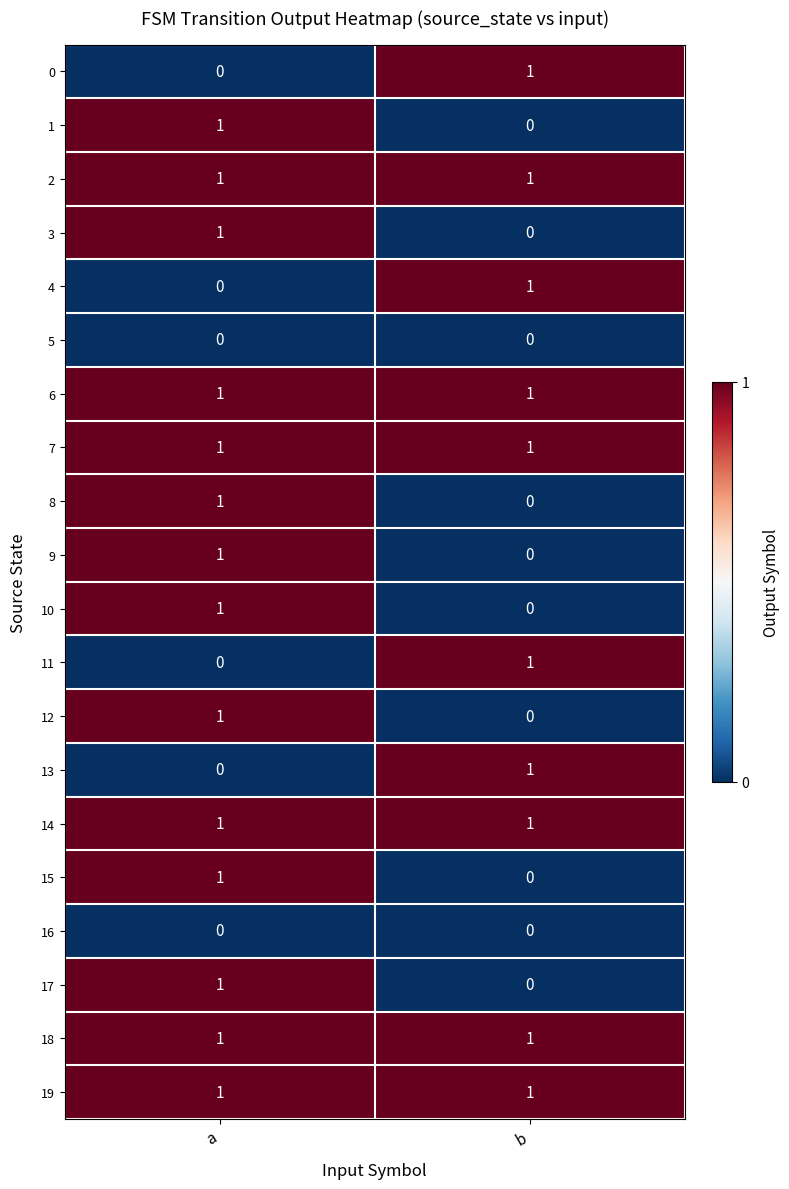

What is the maximum value shown in the chart?

1